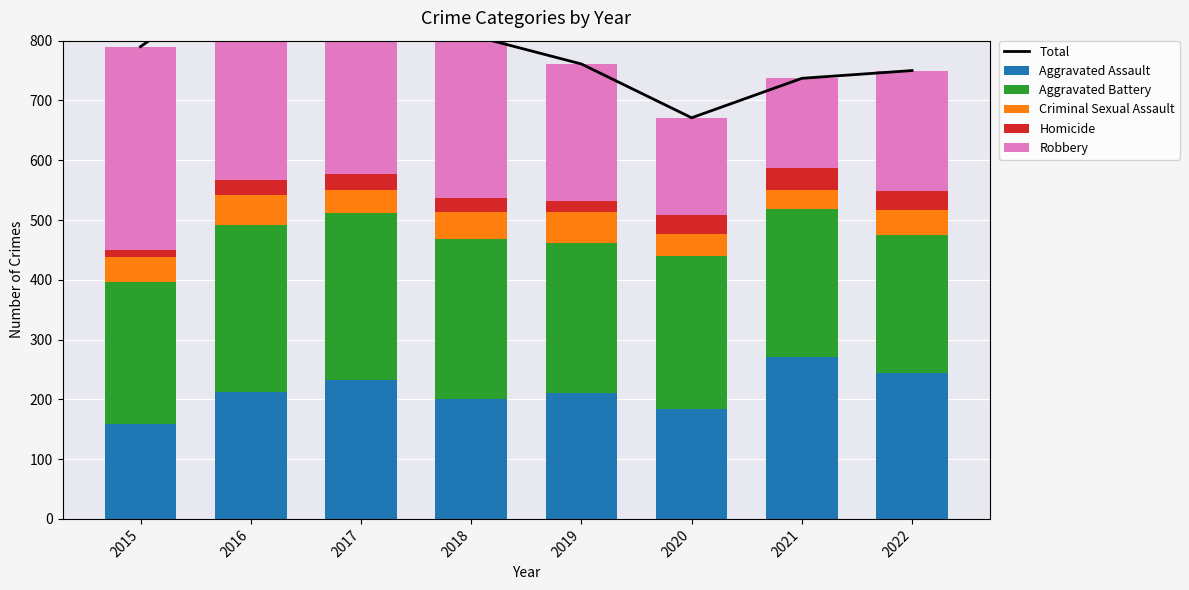

What is the spread (max minus min) of values at 2021?

705